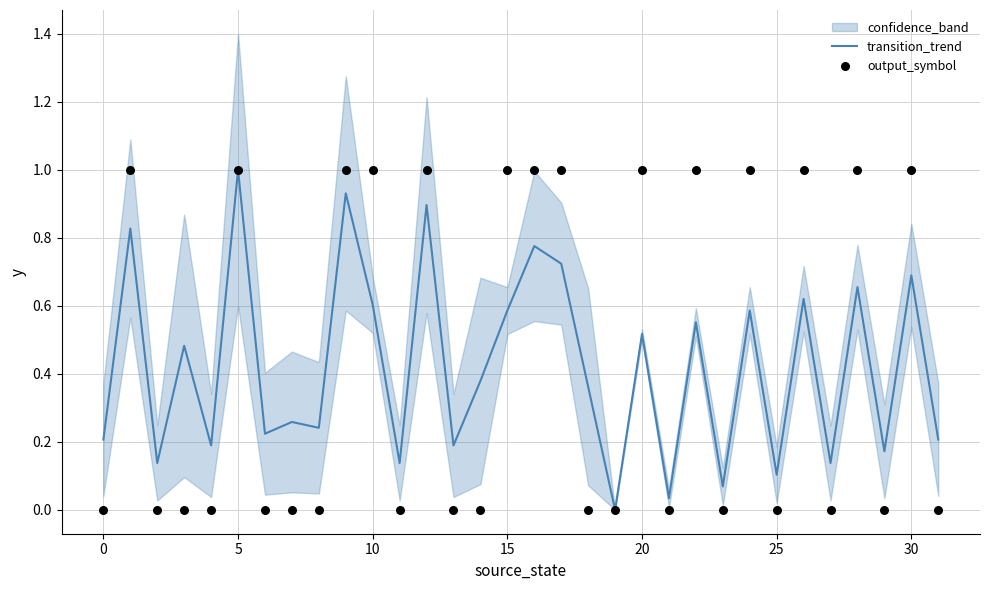

Which series has the largest total across all categories?

output_symbol